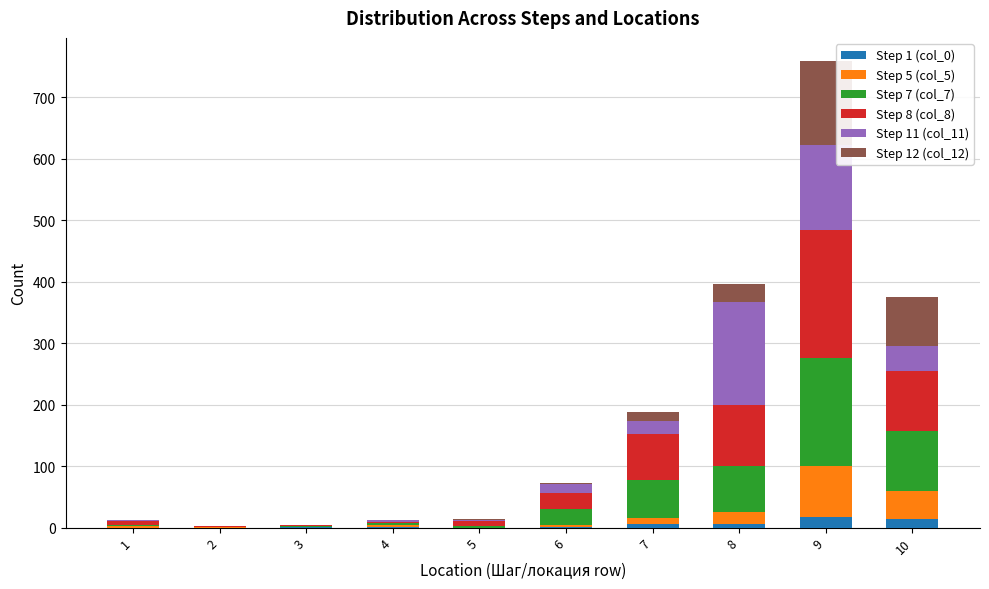

At which category is the sum across all series the highest?

9